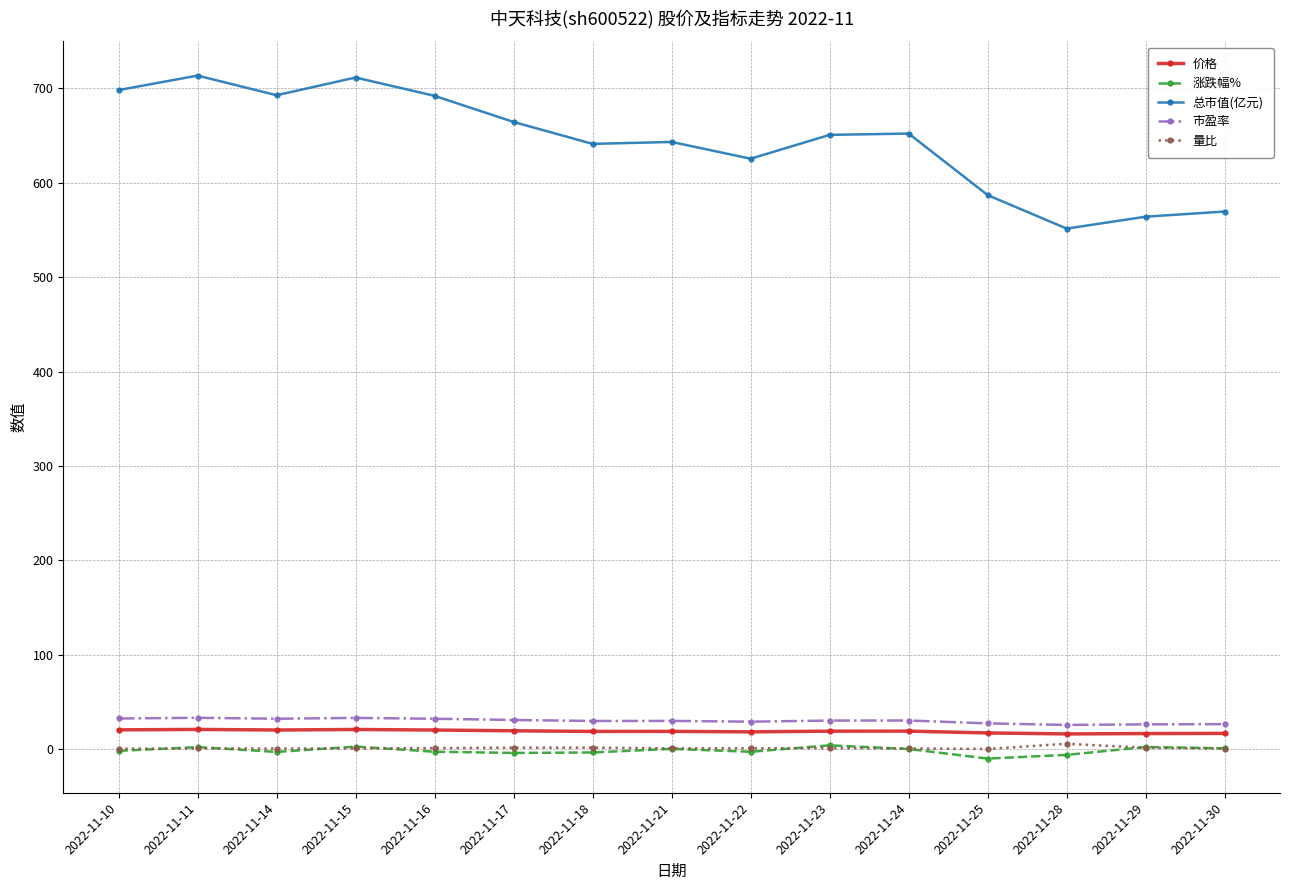

Does the chart display data point markers on the line(s)?

Yes